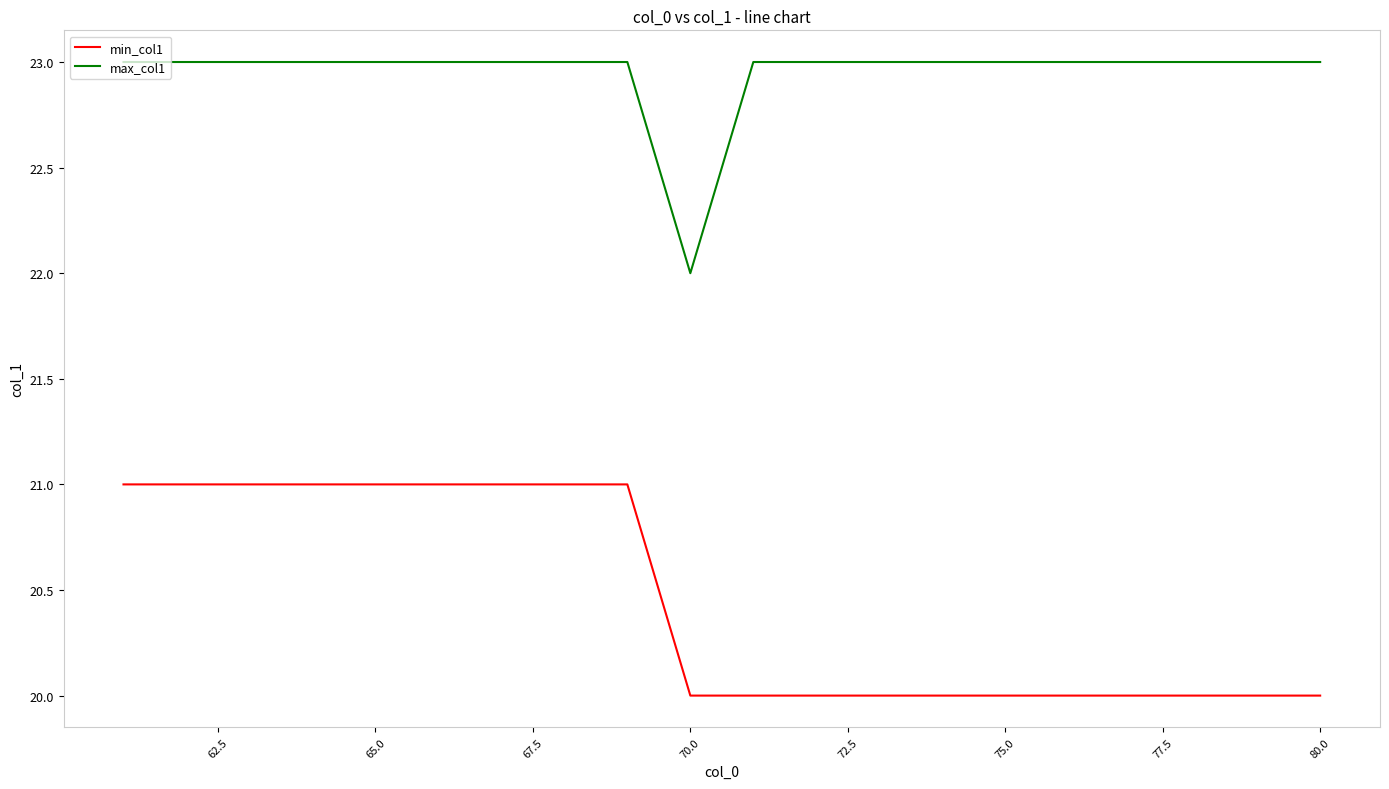

Count the min_col1 values in the range 20 to 21.

20